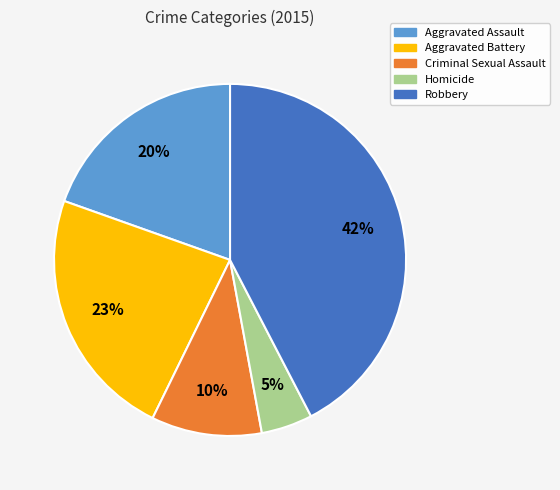

How many segments does this pie chart have?

5